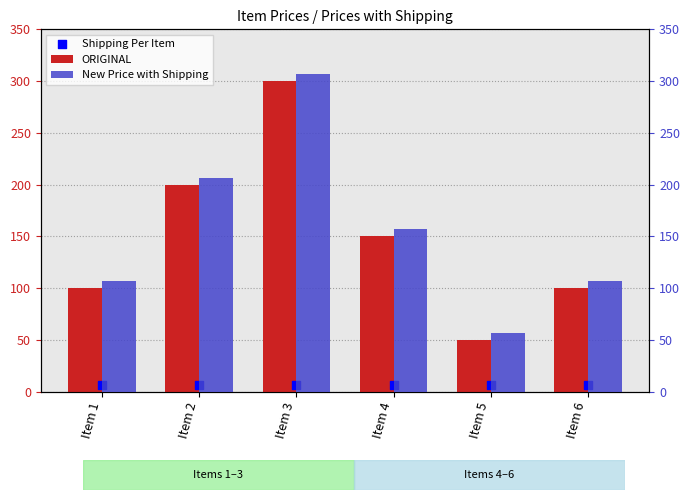

Is the value of New Price with Shipping at Item 6 greater than the value of ORIGINAL at Item 6?

Yes